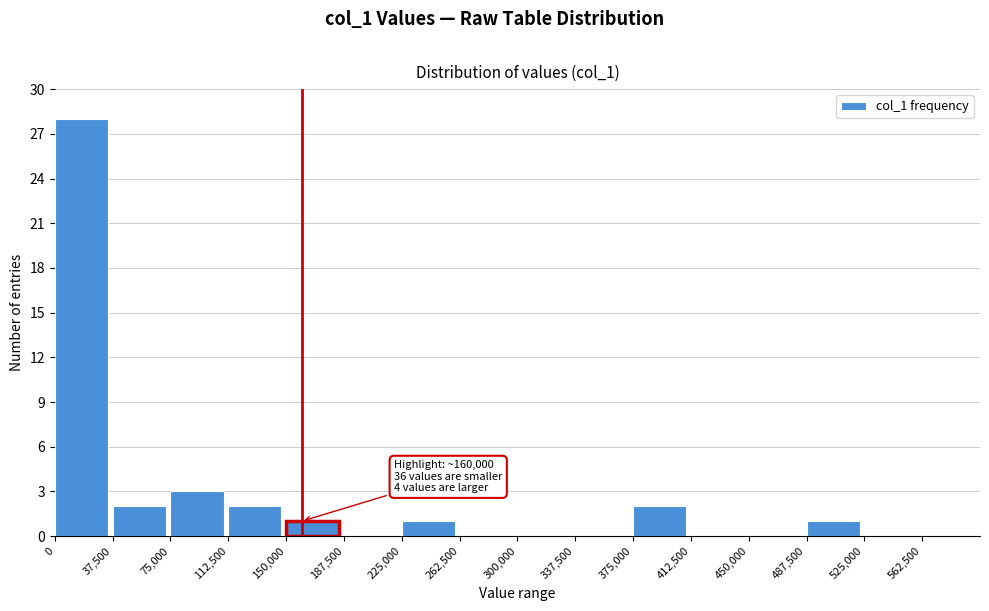

Over which range of the x-axis is the bar tallest?

0 to 37500